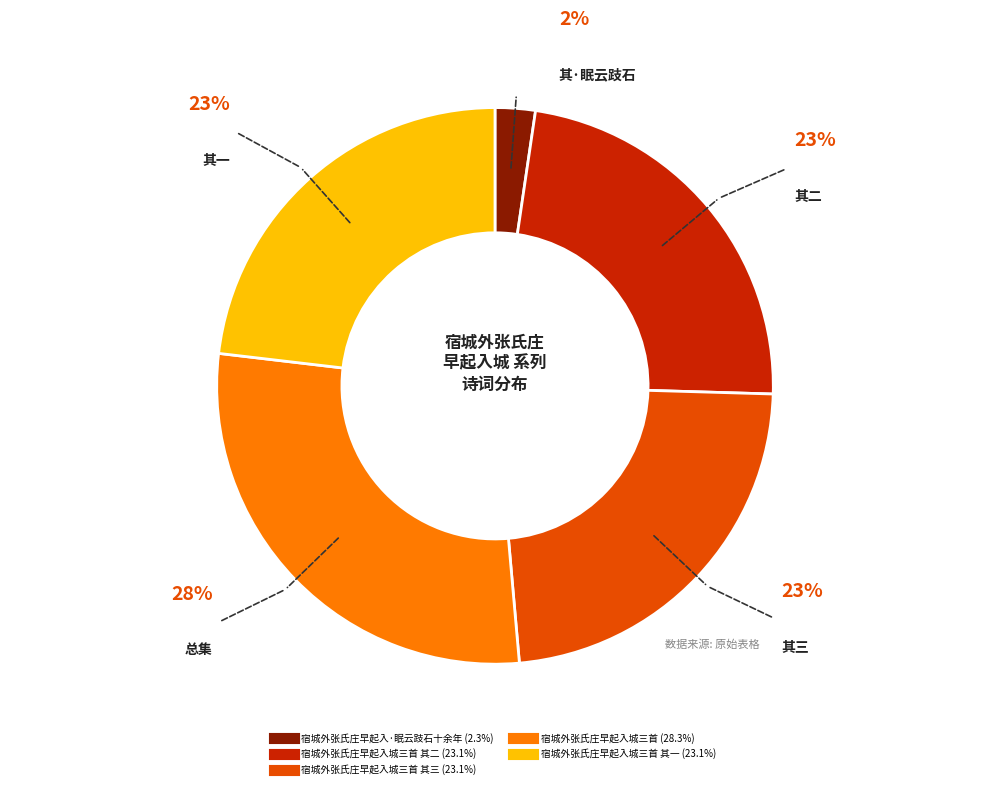

Which slice is the largest?

宿城外张氏庄早起入城三首